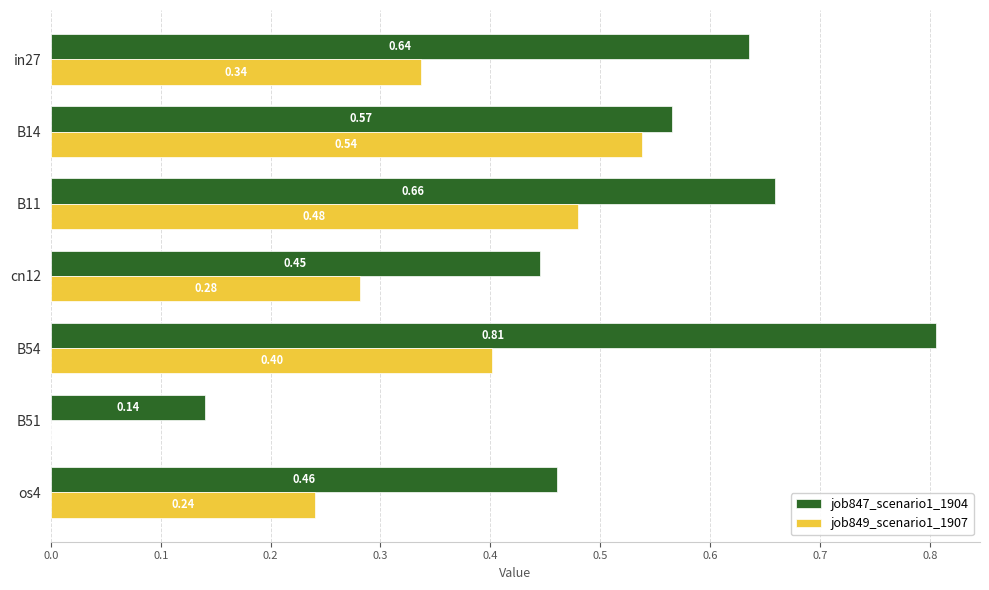

How many categories are shown in the chart?

7